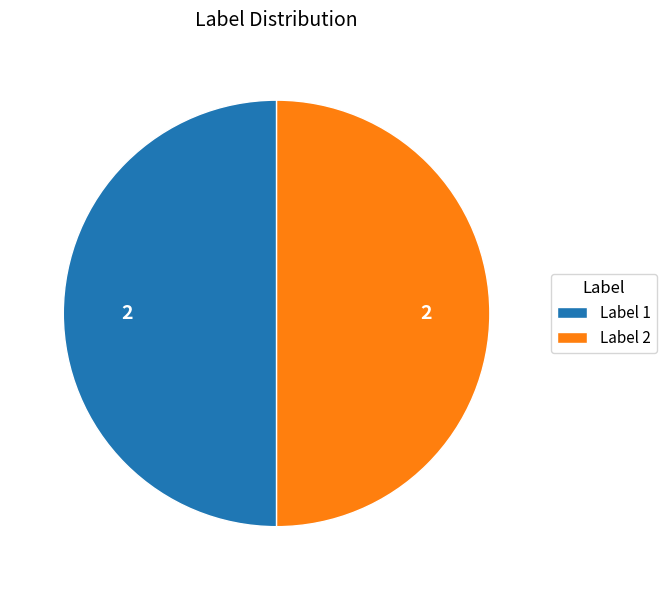

How many slices are in this pie chart?

2